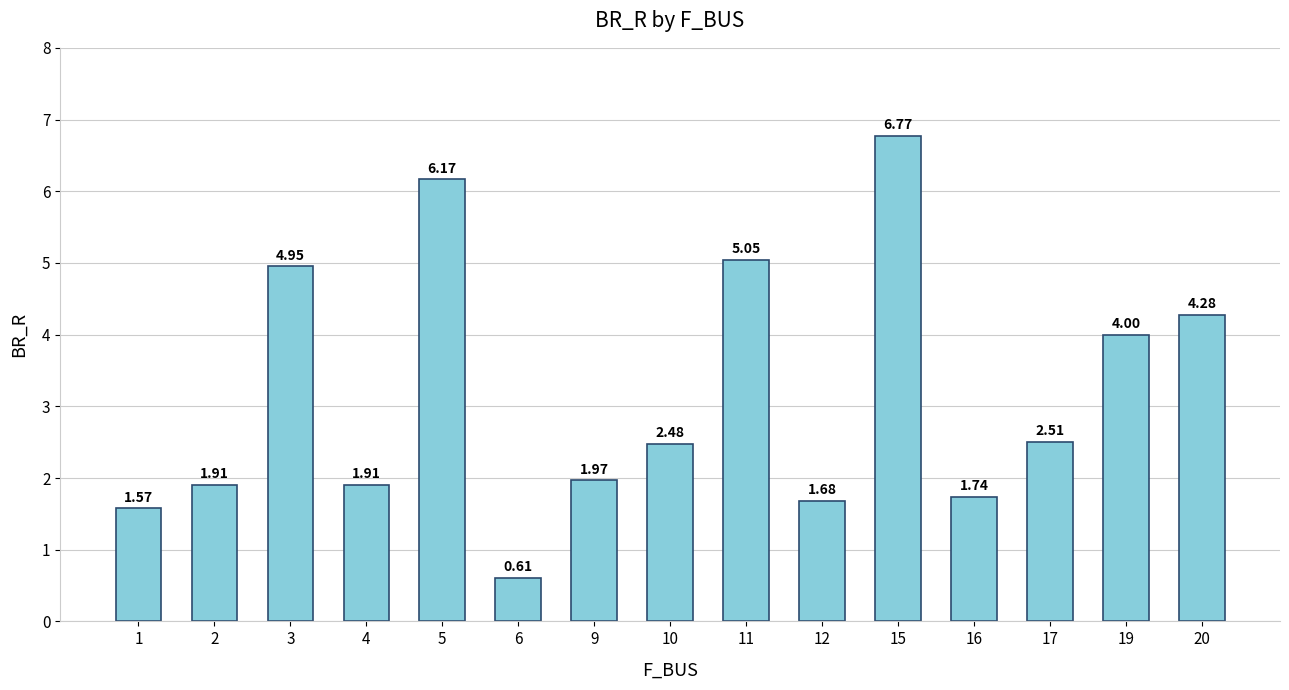

What is the sum of all values?

47.6